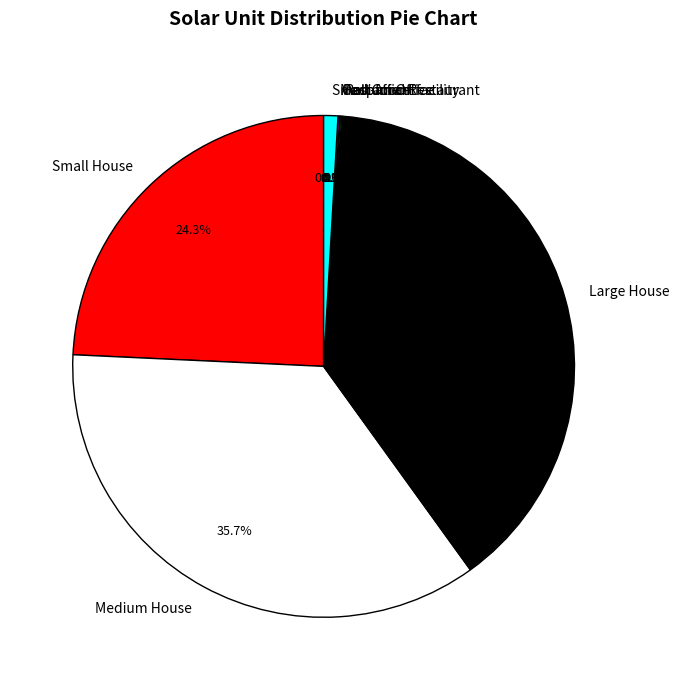

Does Small Office account for over 50% of the chart?

No